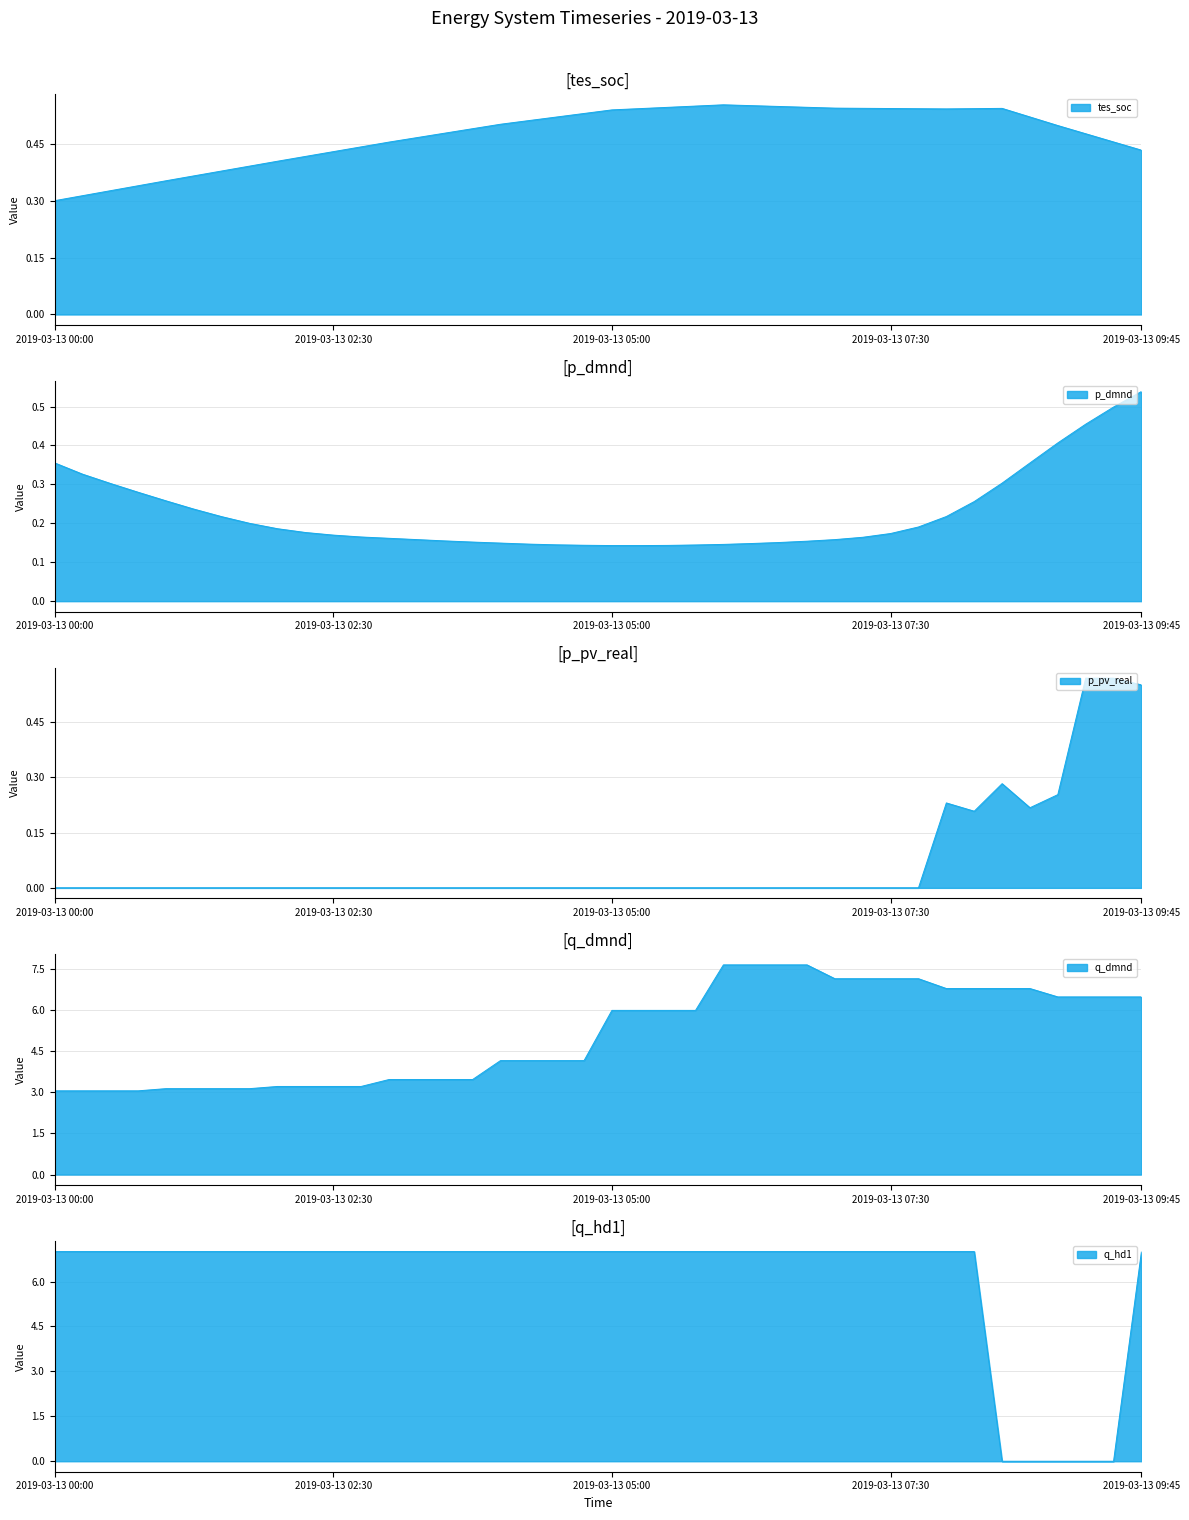

True or false: q_dmnd and p_pv_real intersect in this chart.

False